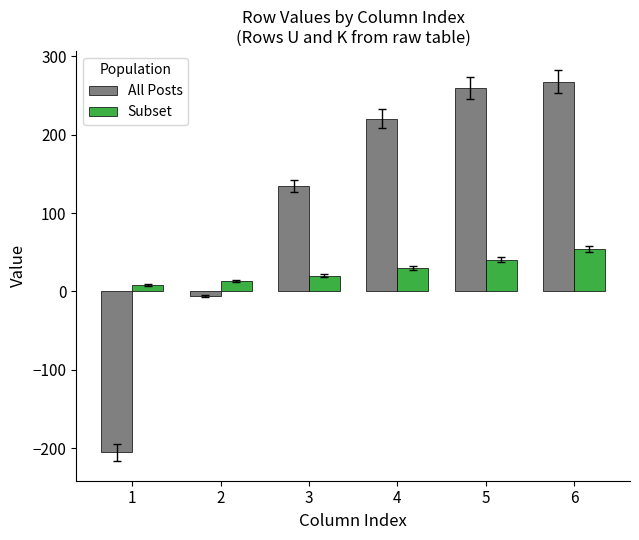

Reading right to left, what are all the values shown in this chart?

All Posts: 267.3	259.3	220.3	134.3	-5.4	-205.0
Subset: 53.8	40.6	29.4	20.3	13.4	8.6